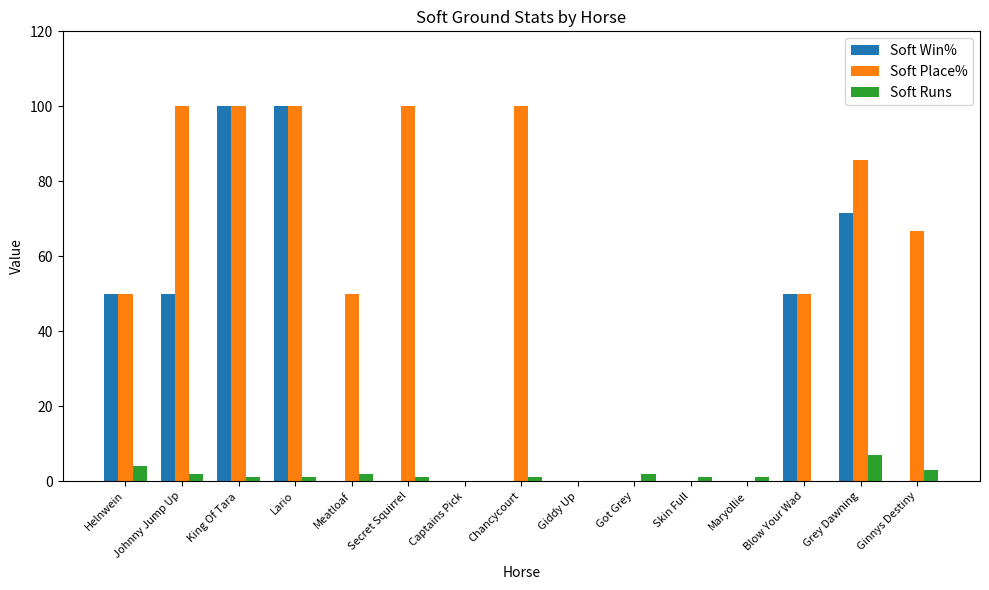

Does the chart contain stacked bars?

No